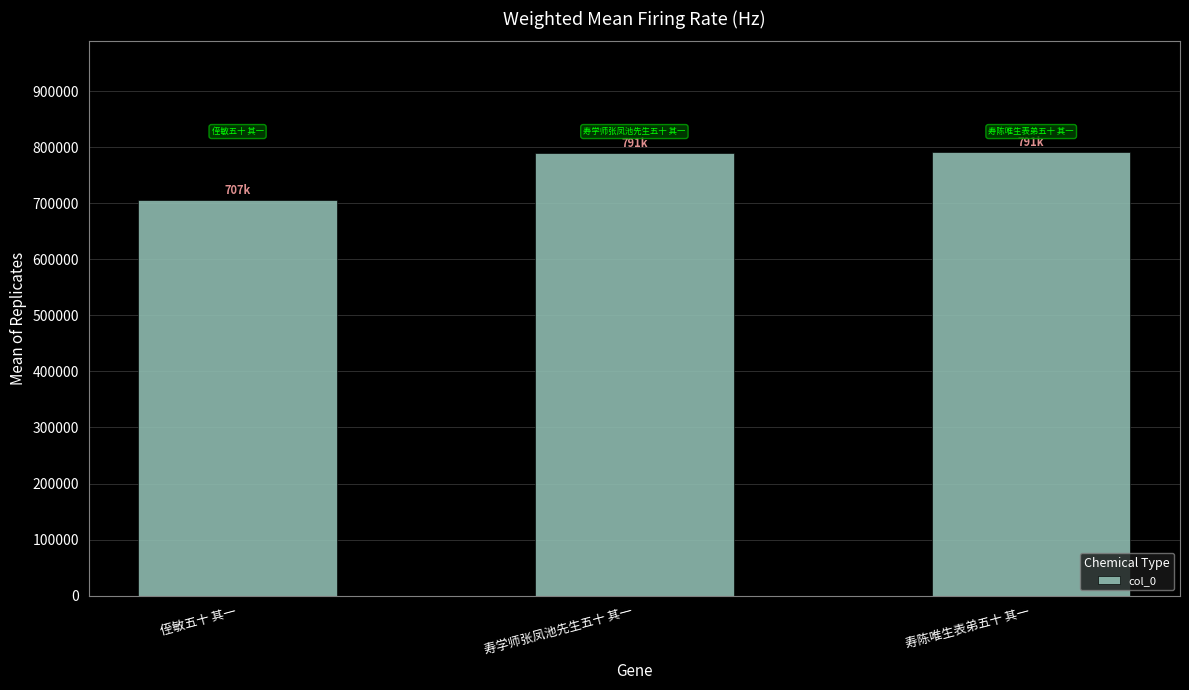

Does the chart contain any negative values?

No